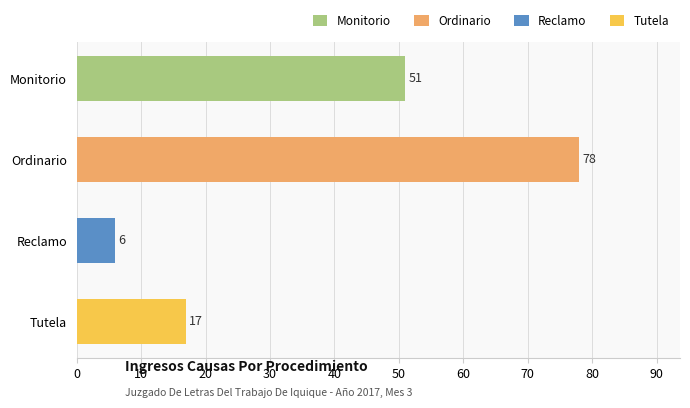

What is the average value?

38